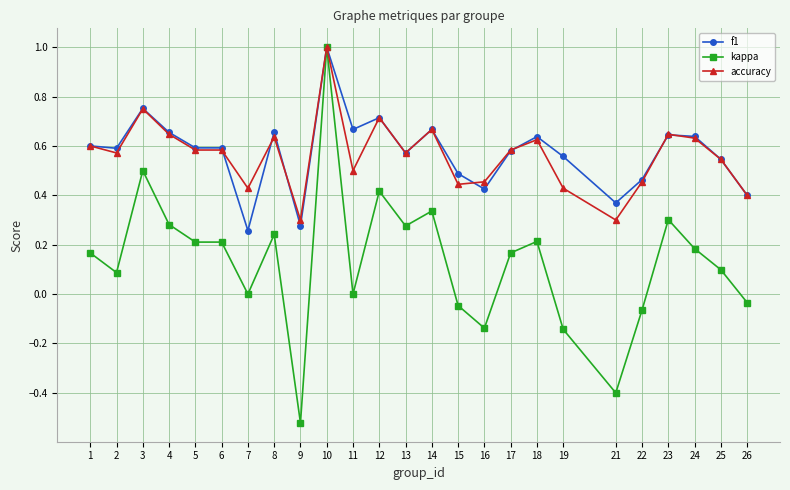

The value of accuracy at 15 is 0.4. True or false?

True